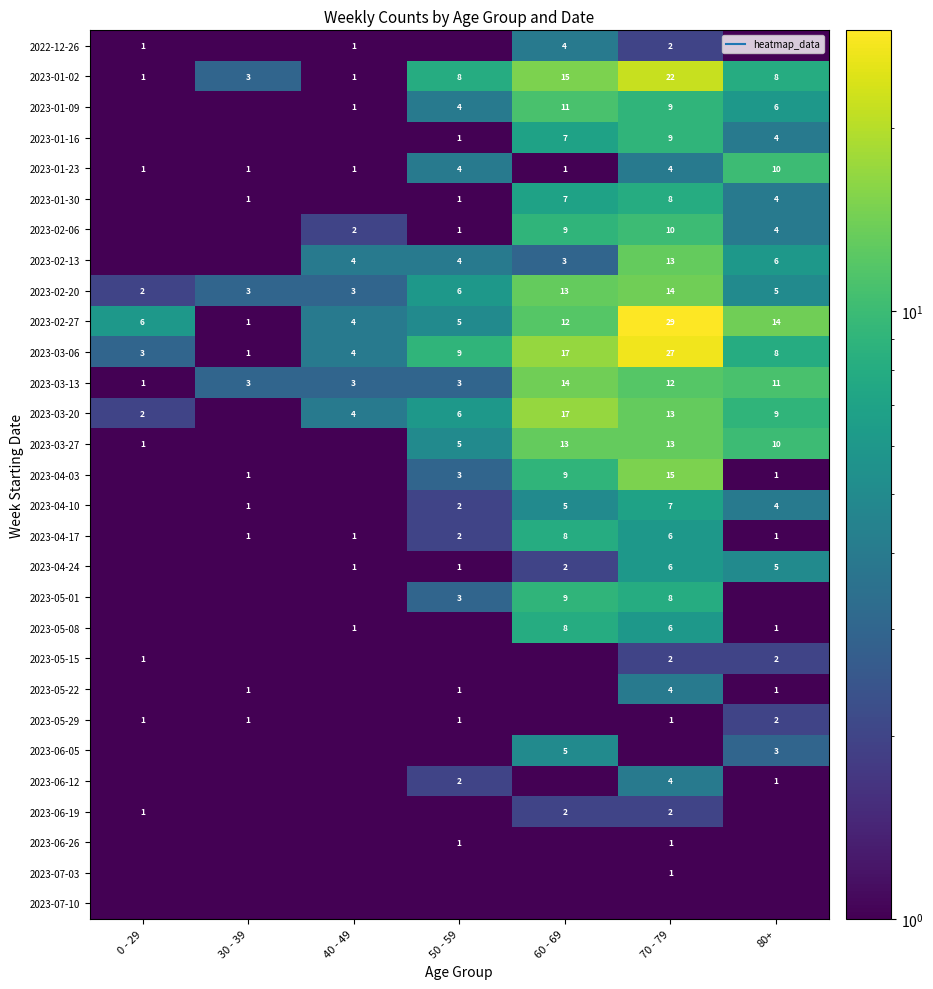

At which category does the chart reach its minimum across all series?

30 - 39